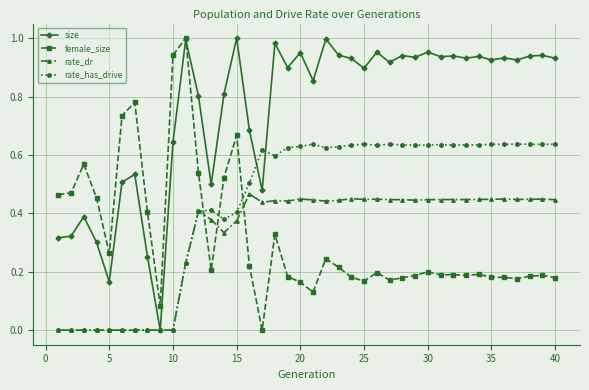

Is it true that female_size equals 0.5 at 10?

False